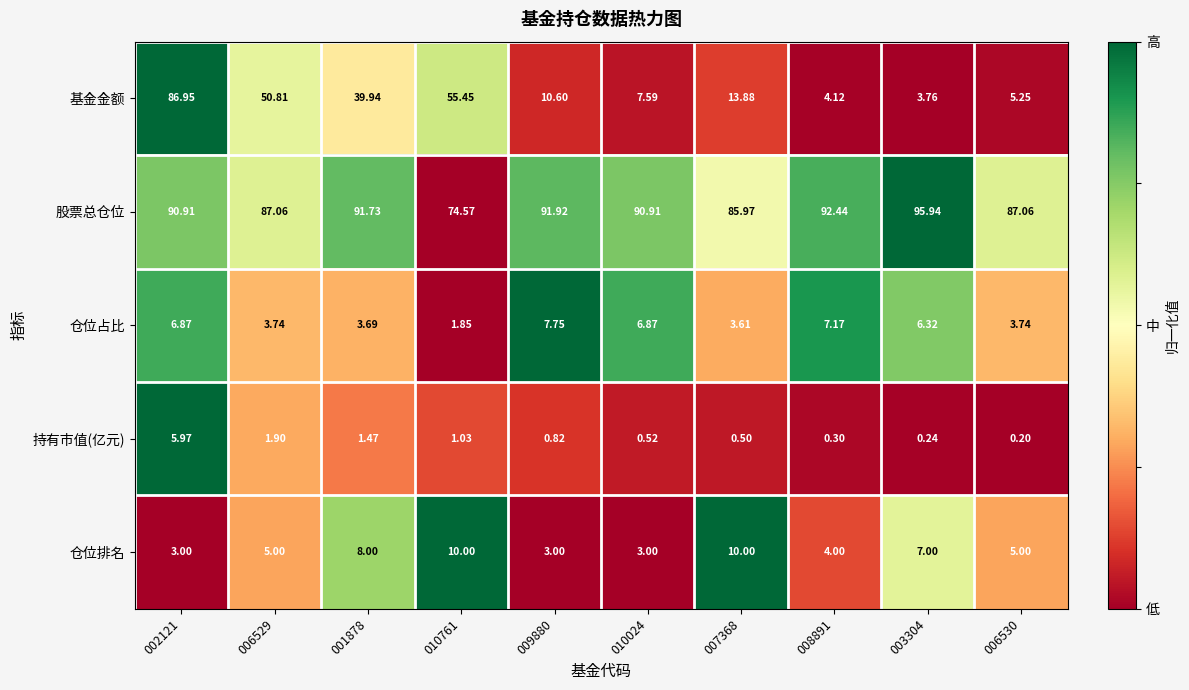

Which series has the largest range (max minus min)?

基金金额